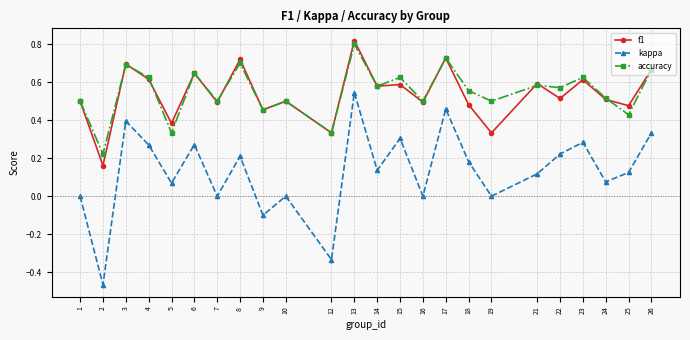

Between 1 and 23, which series saw the biggest shift?

kappa